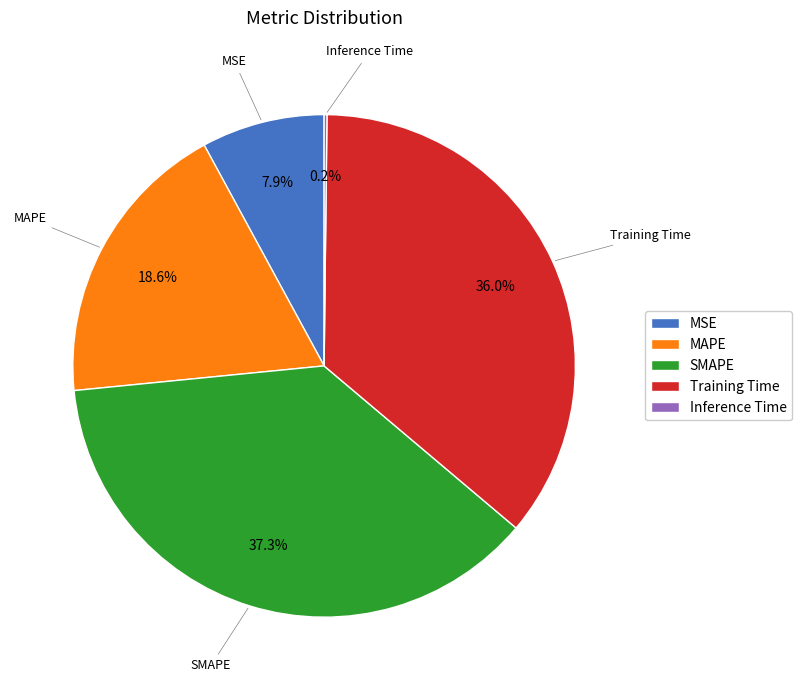

True or false: MAPE accounts for 19% of the total.

True